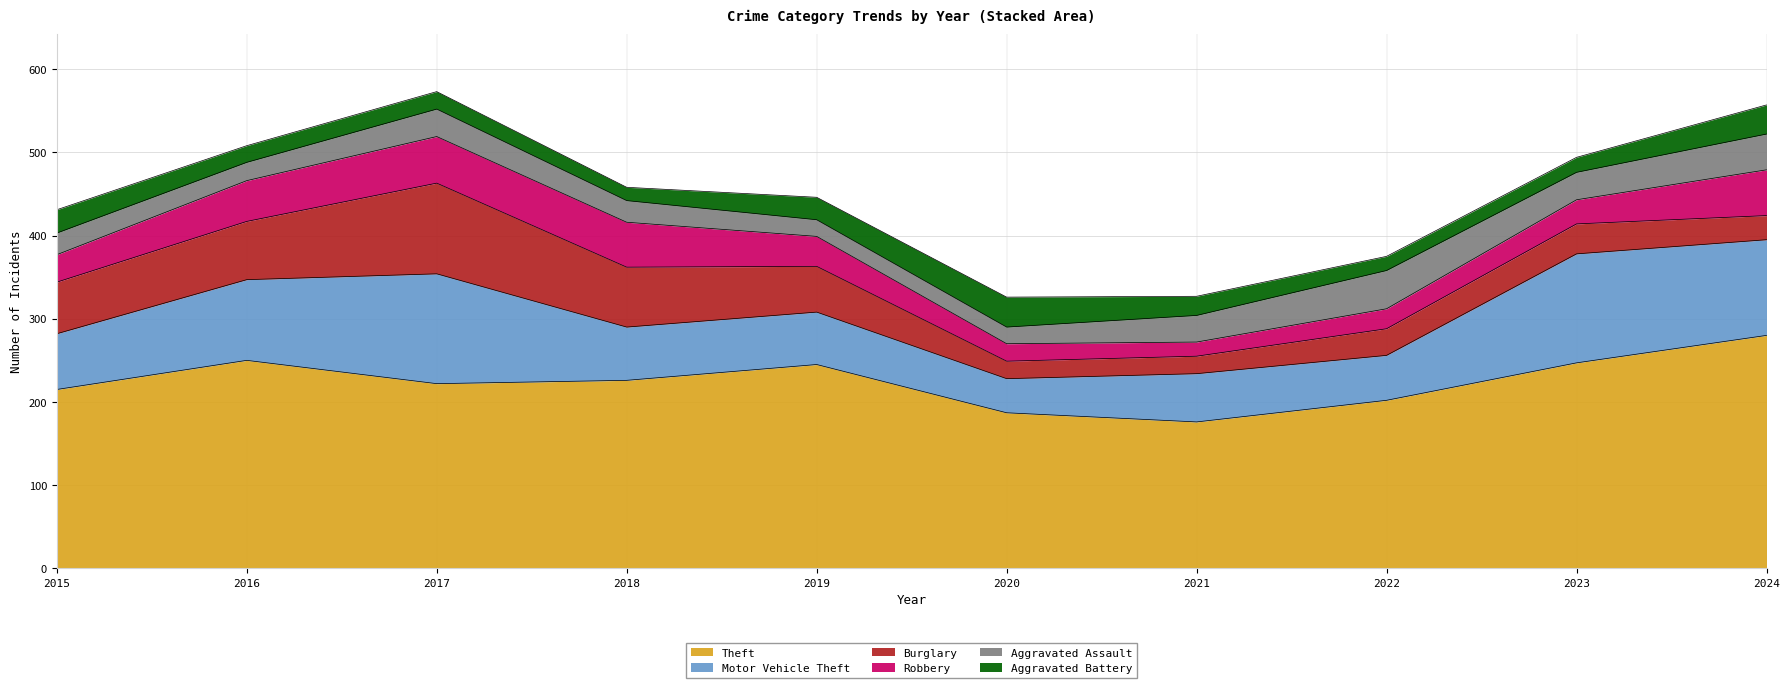

What is the highest value of the Aggravated Battery series?

36